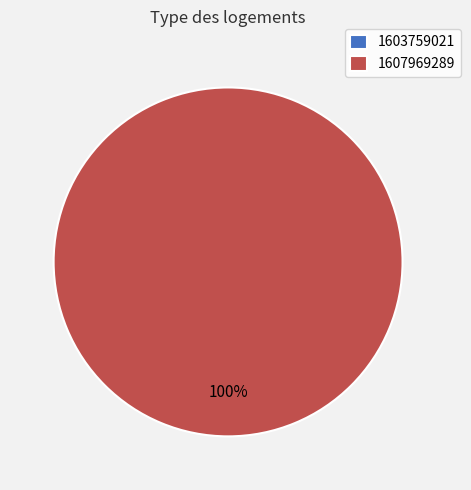

Is there a majority slice in this chart?

Yes